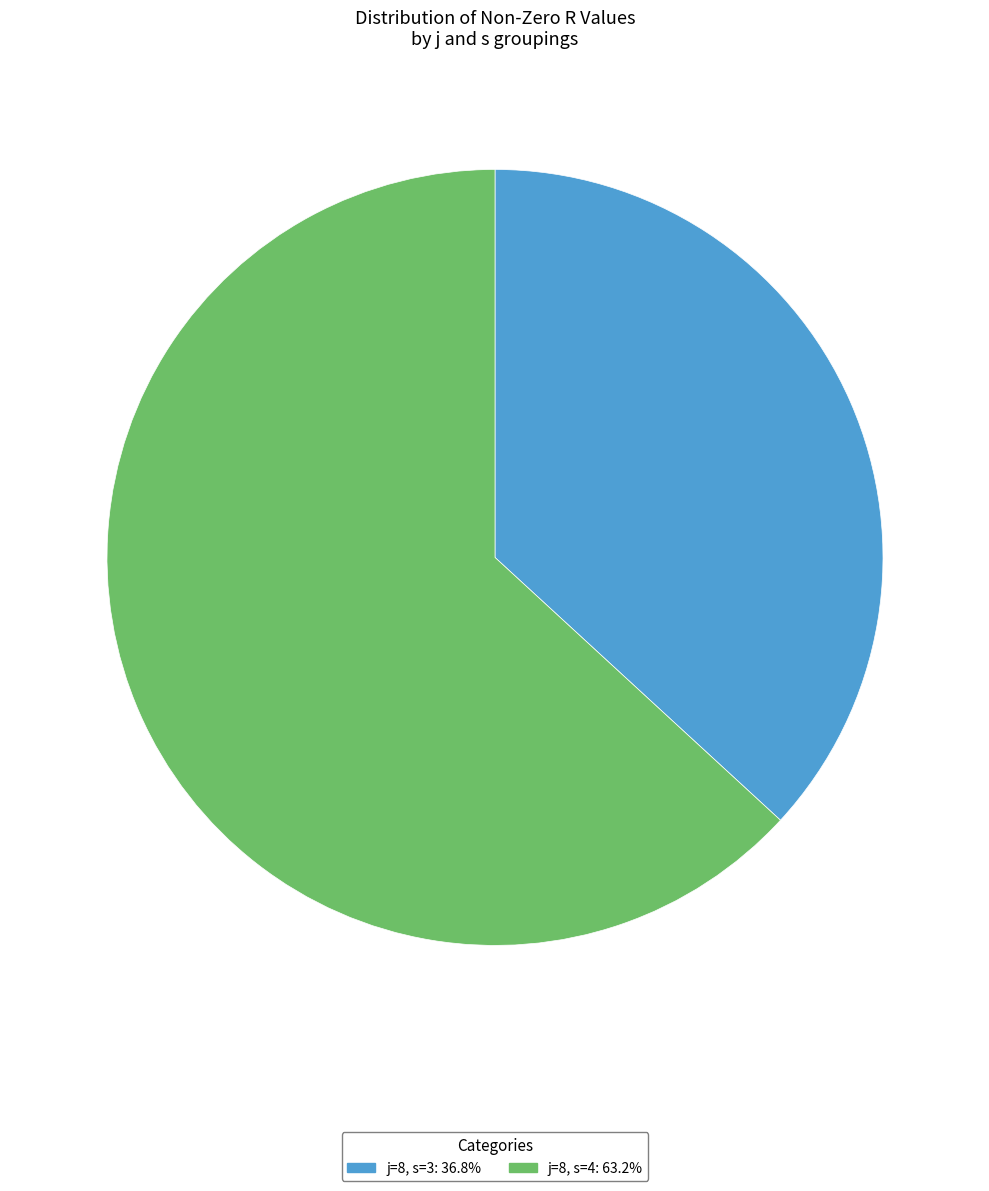

Rank the categories by value from highest to lowest.

j=8, s=4, j=8, s=3